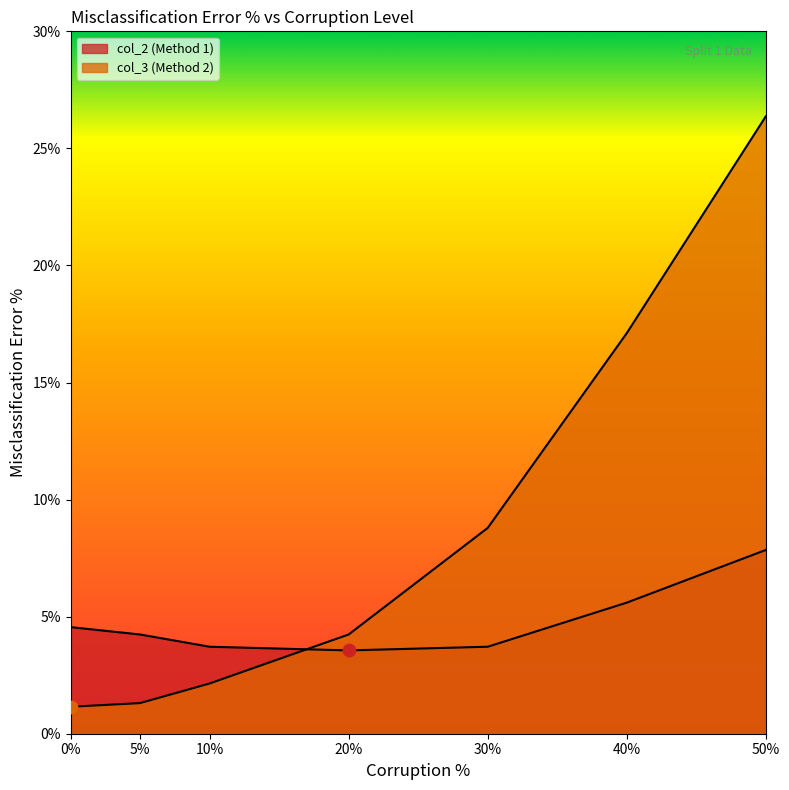

Which series contains the lowest Y value?

col_3 (Method 2)